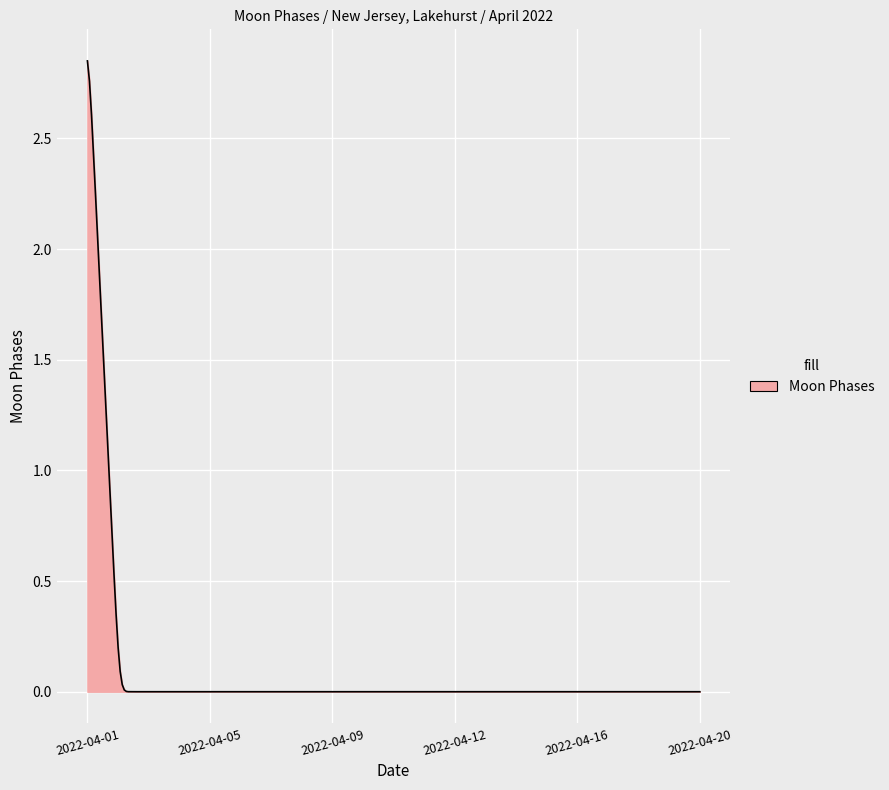

Reading left to right, transcribe all the data shown in this chart.

3	0	0	0	0	0	0	0	0	0	0	0	0	0	0	0	0	0	0	0